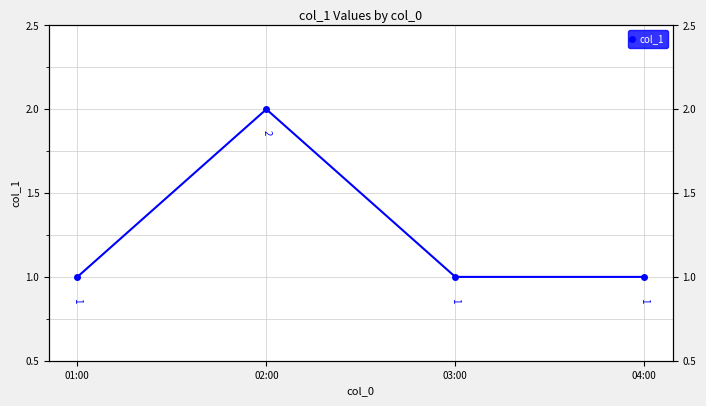

Which label corresponds to the largest value in the chart?

02:00